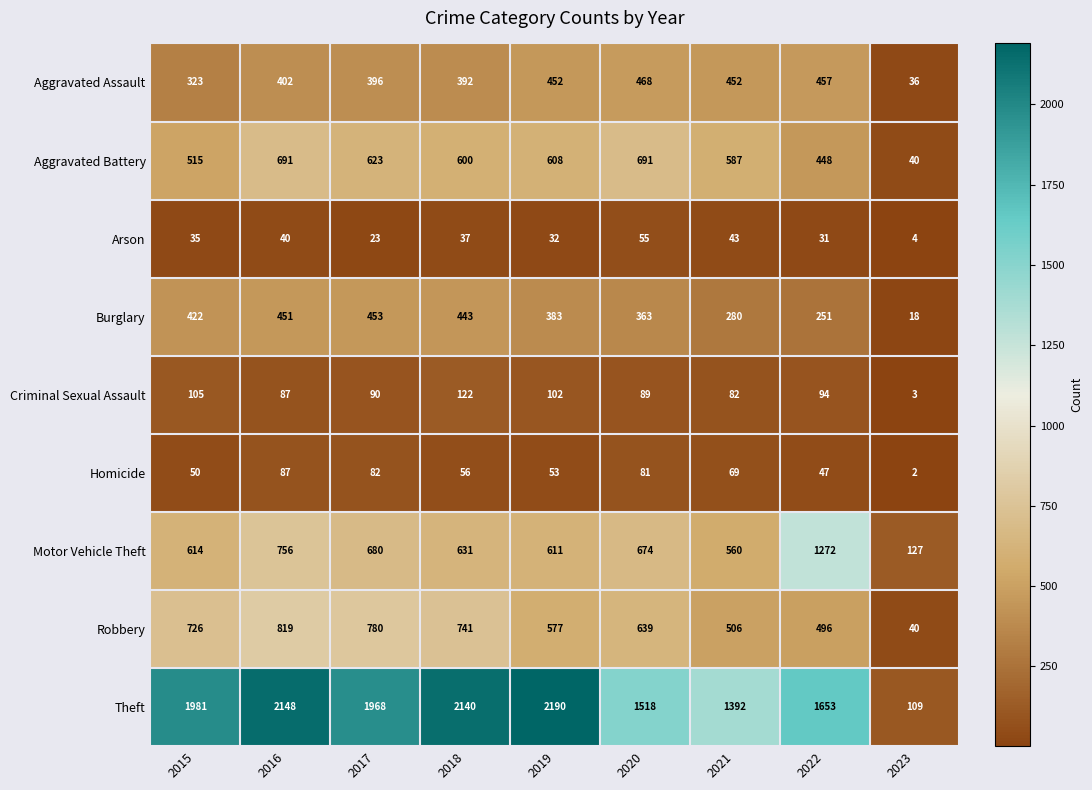

Count the number of categories in the chart.

9